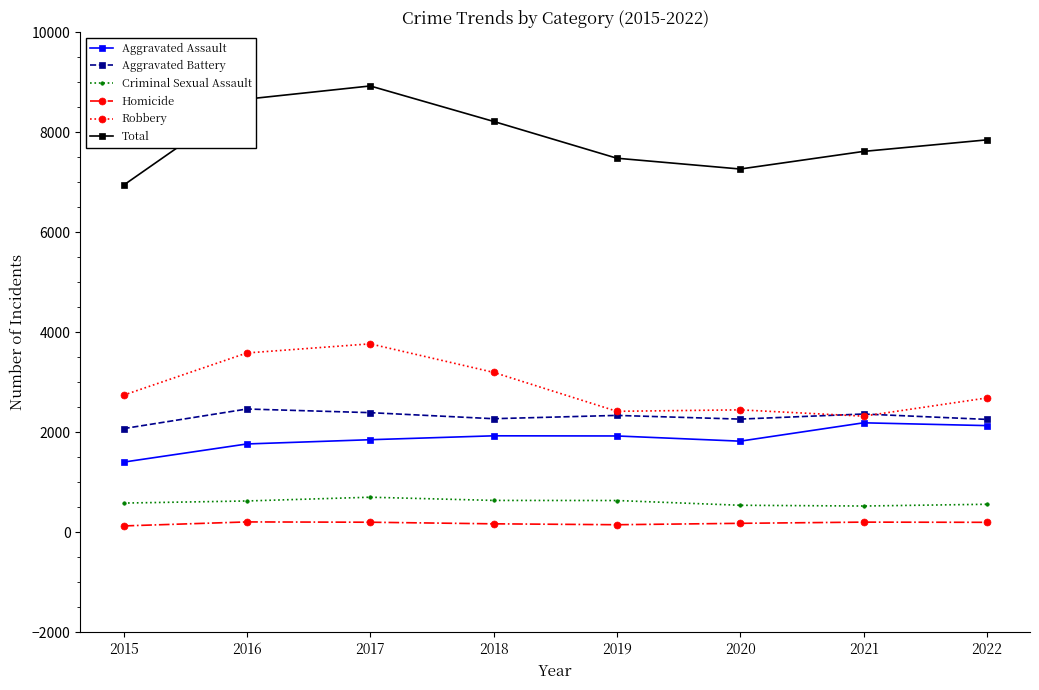

What is the maximum value shown in the chart?

8928